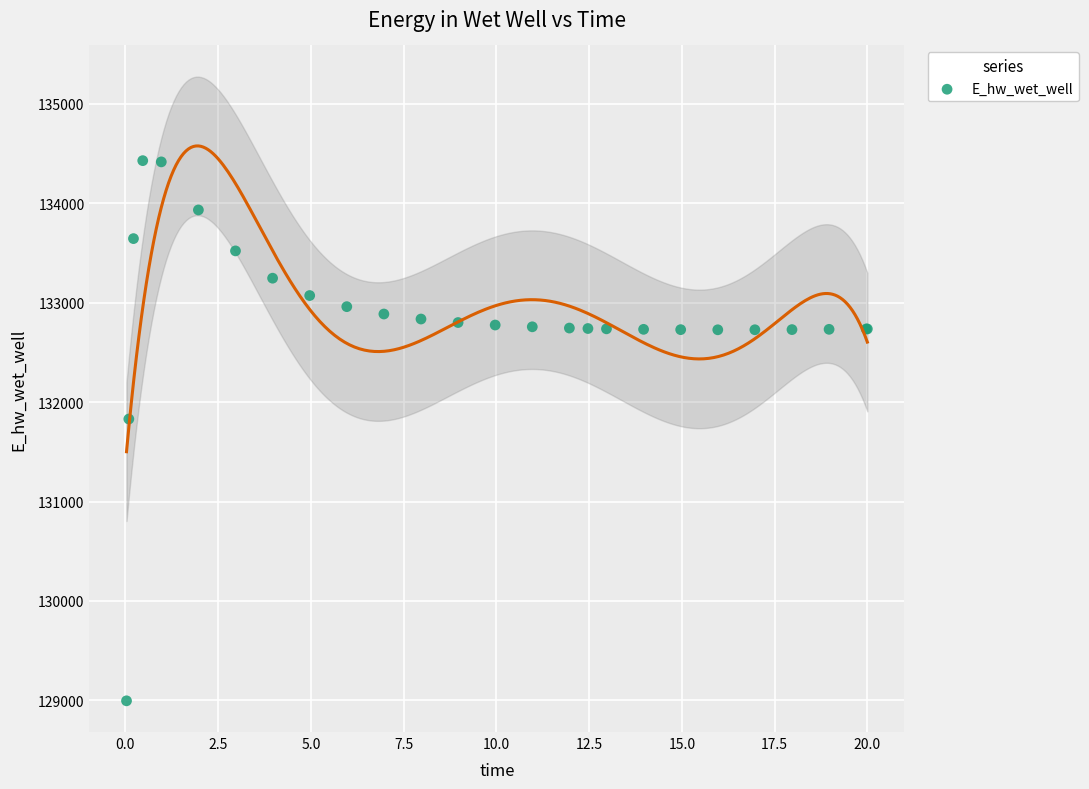

What Y value in the scatter plot is closest to 131712?

131830.0